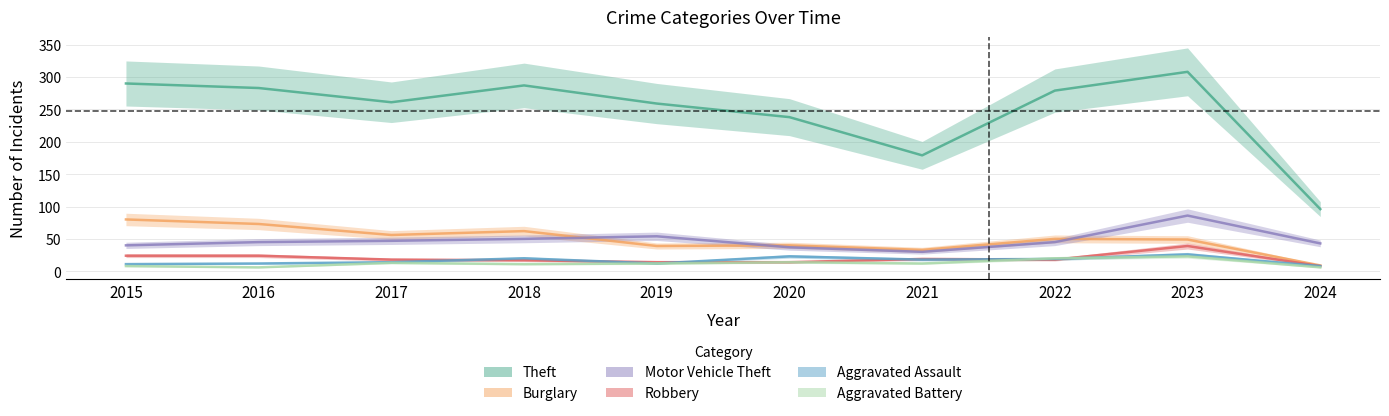

What is the maximum value for Aggravated Battery?

23